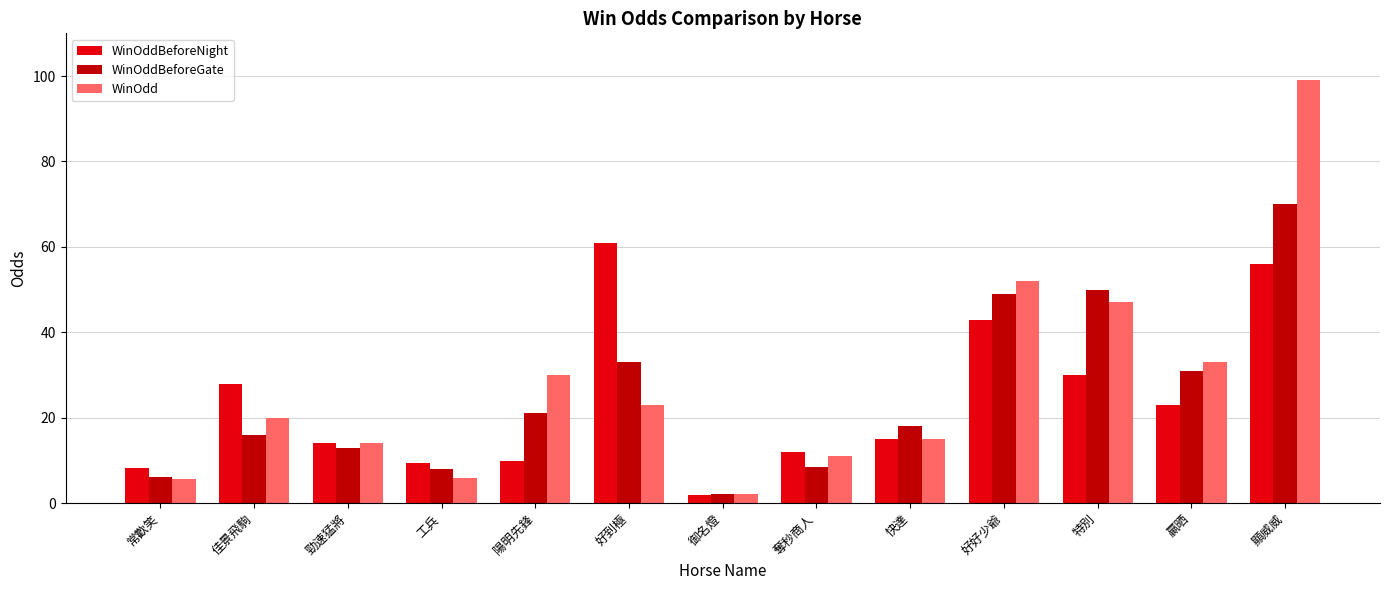

The WinOdd series shows 14.0 at 勁速猛將. True or false?

True